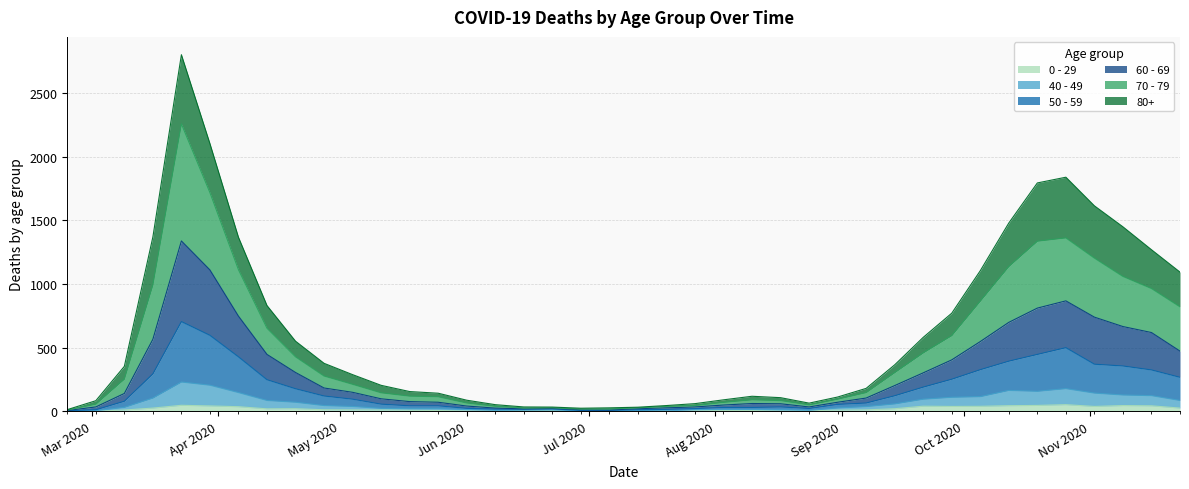

How many values in the 50 - 59 series are below 79?

20